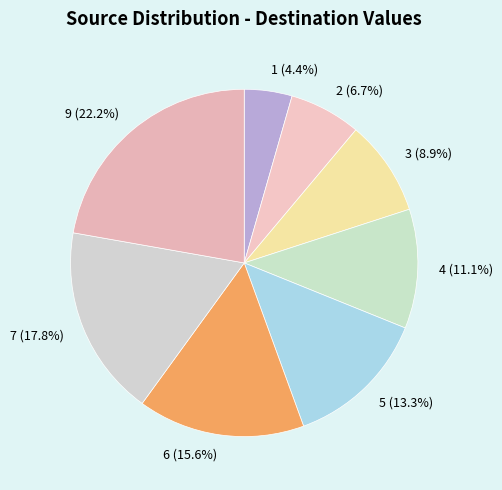

What is the smallest slice in the pie chart?

1